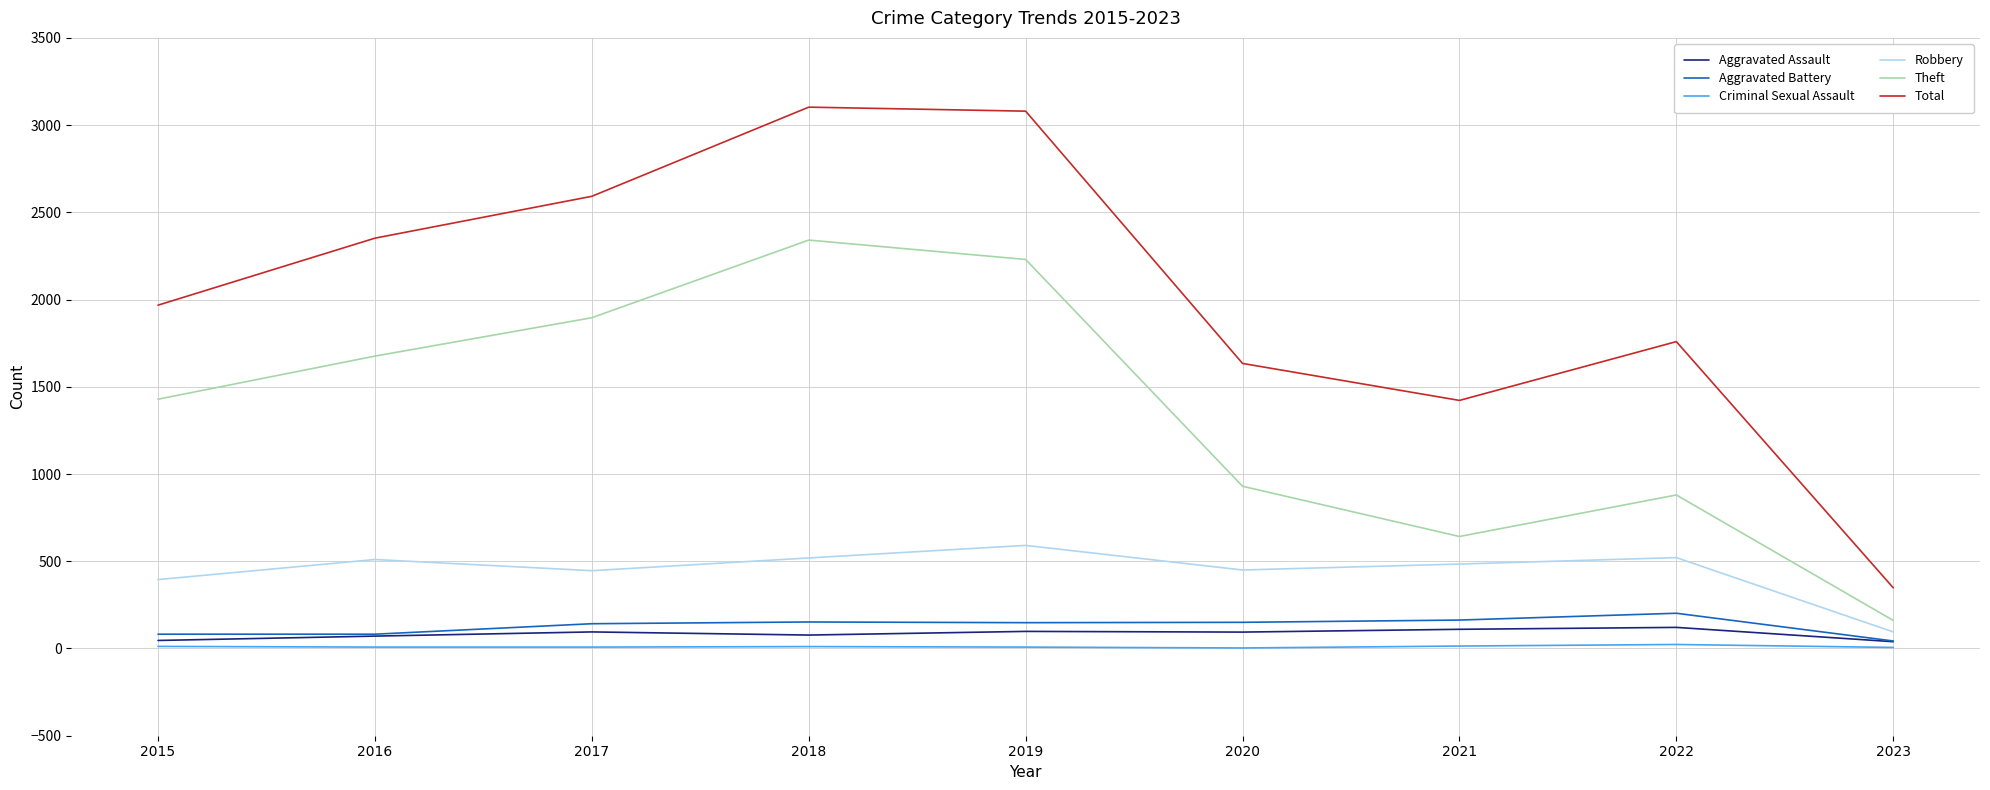

What is the highest value of the Theft series?

2341